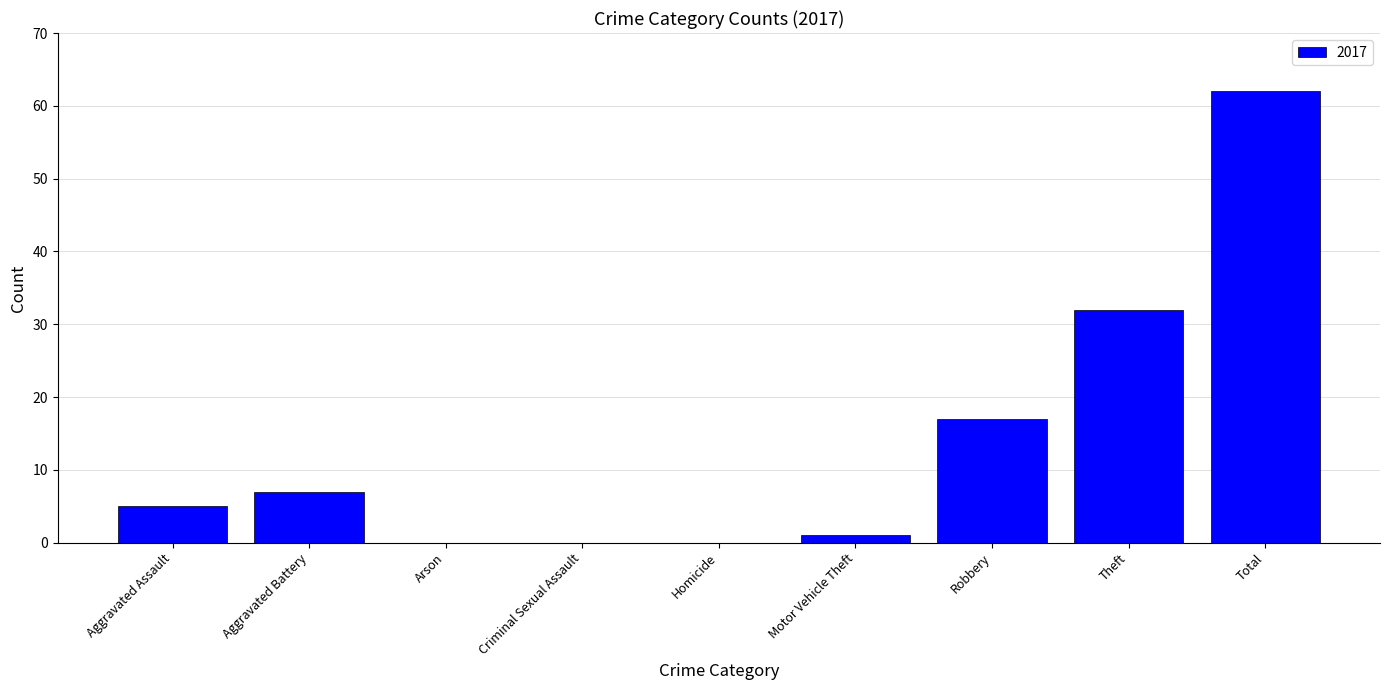

Are the bars horizontal?

No